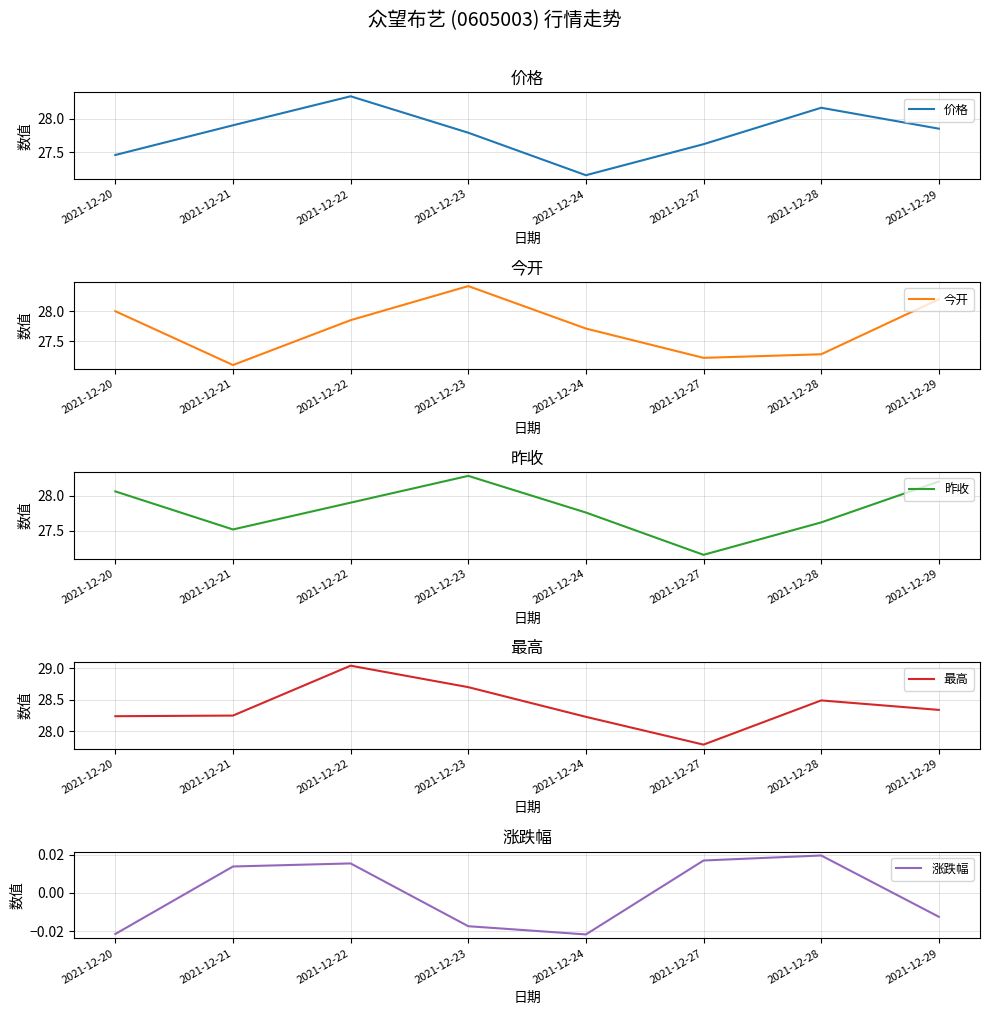

Between 2021-12-23 and 2021-12-22, which is larger?

2021-12-22